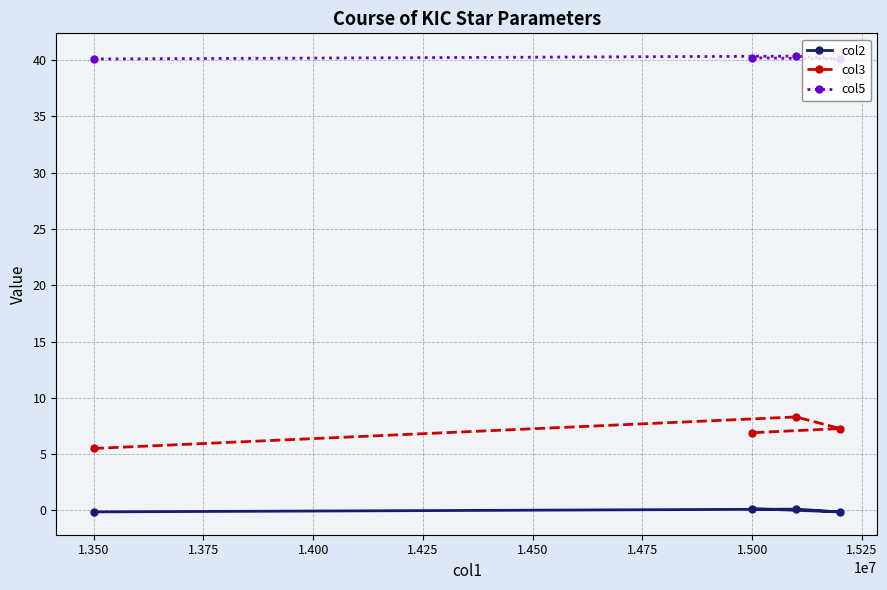

What is the lowest value of the col3 series?

5.5